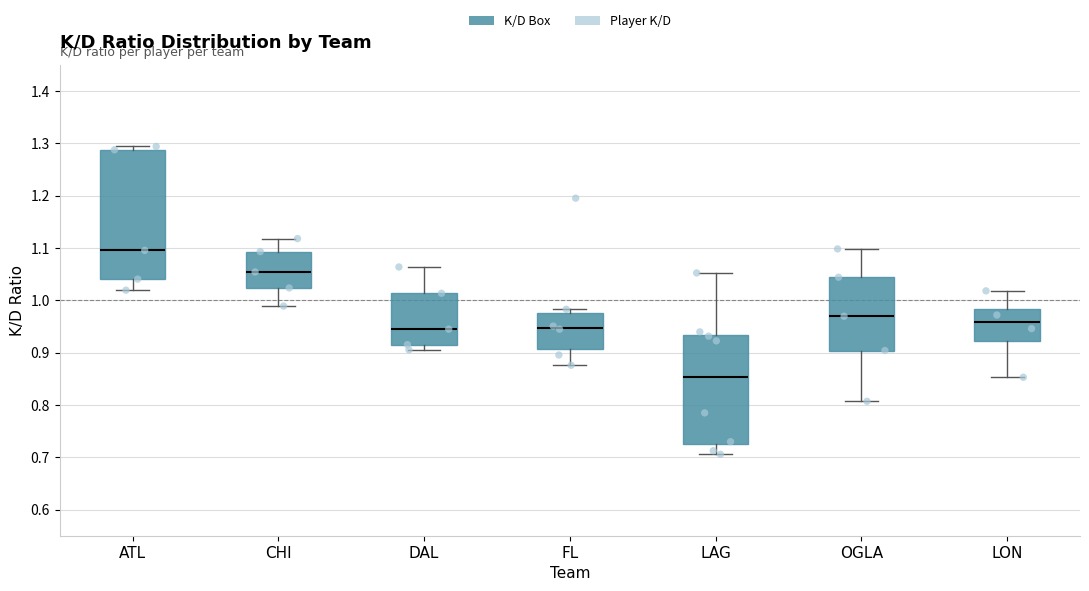

Which box is the tallest, from its lower edge to its upper edge?

ATL